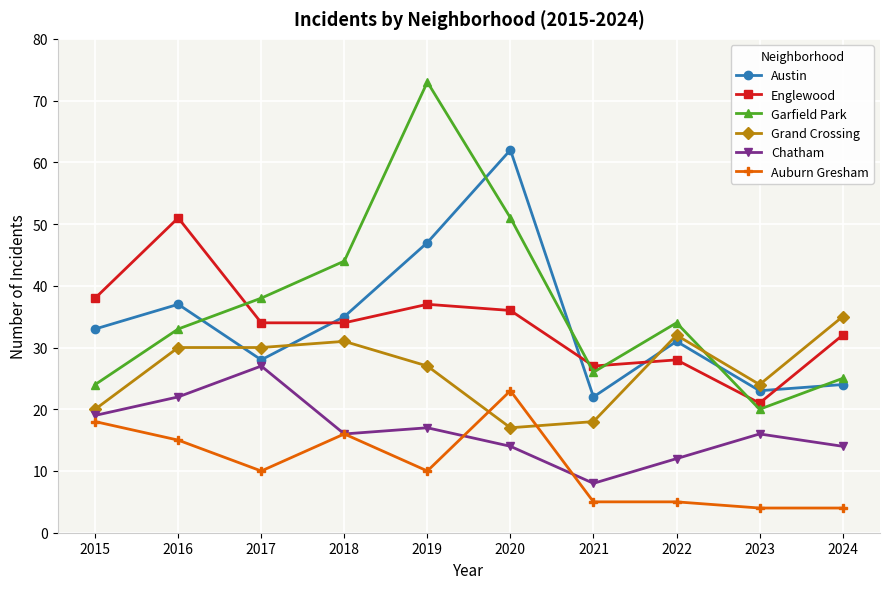

How many times do Grand Crossing and Englewood cross each other?

1